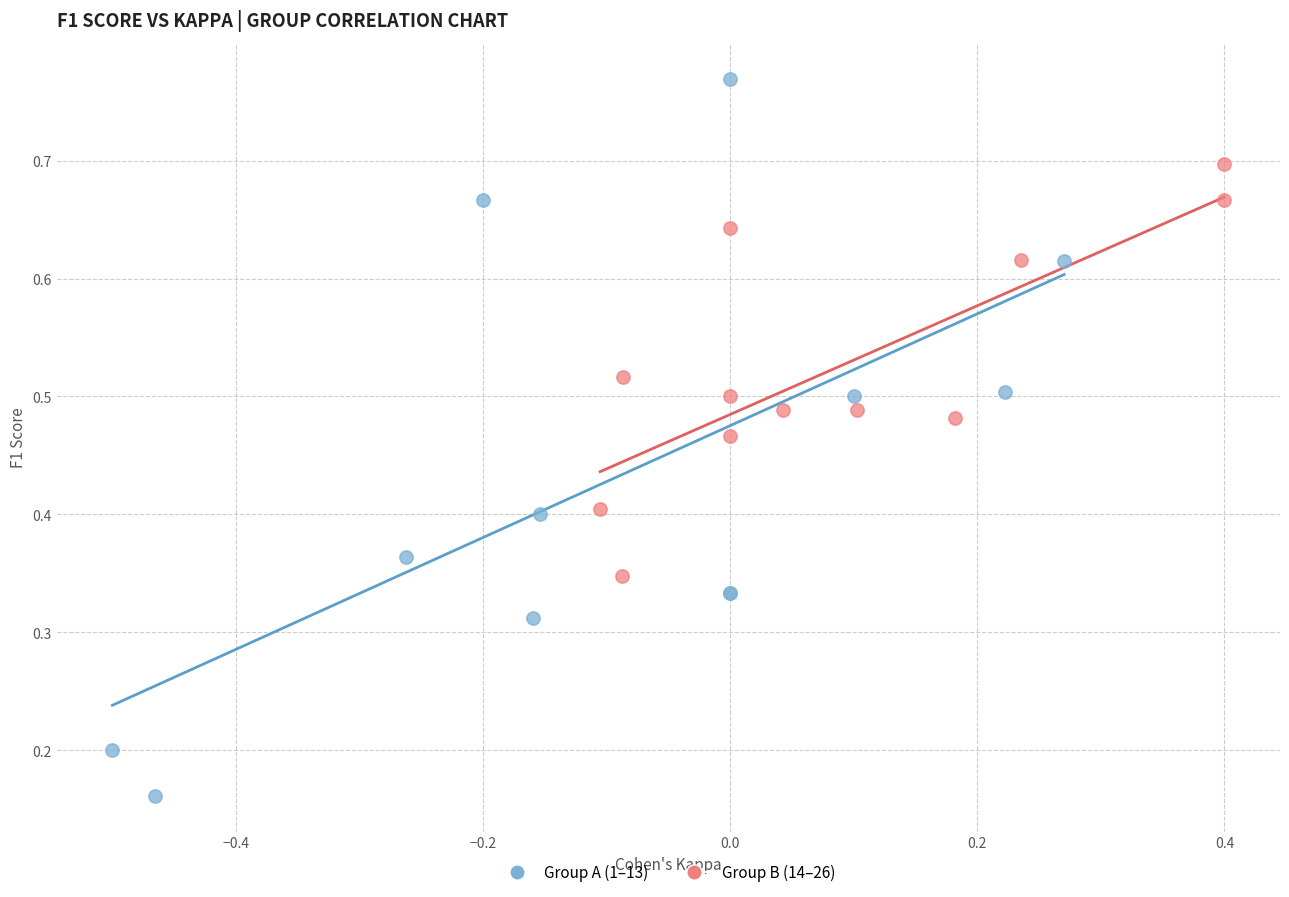

Which series has the widest spread of Y values?

Group A (1–13)